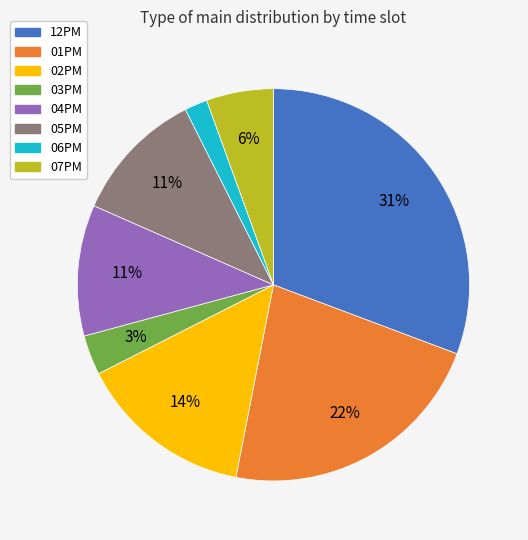

Between 03PM and 01PM, which is larger?

01PM